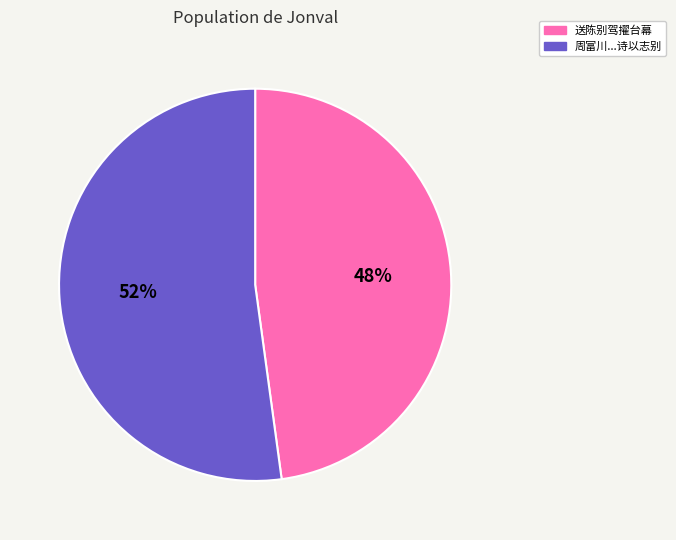

Combined, do 周富川...诗以志别 and 送陈别驾擢台幕 account for over 50%?

Yes